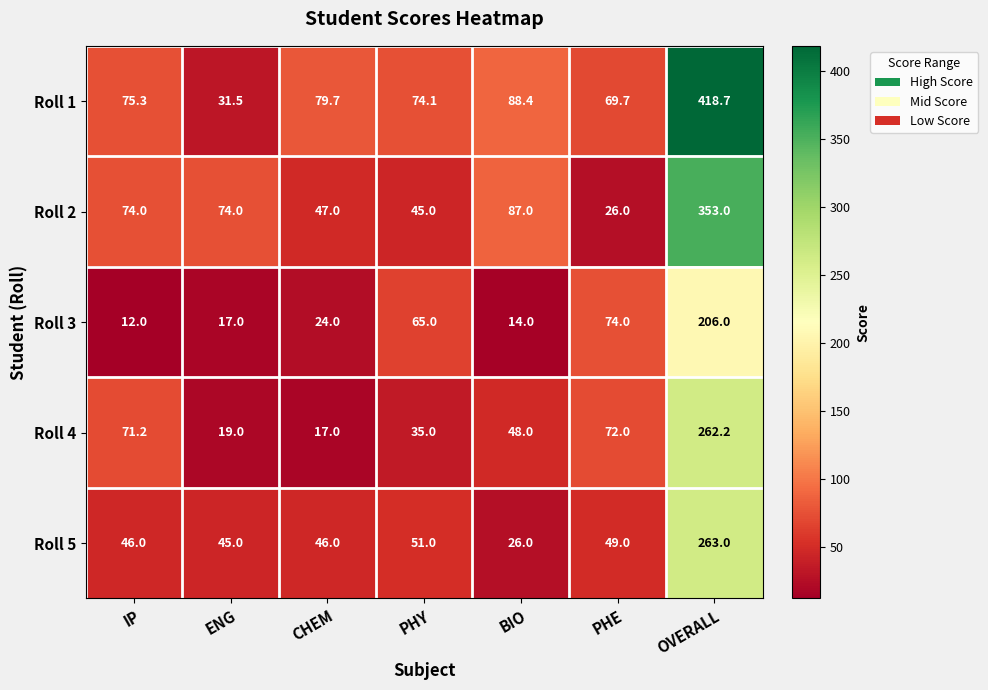

True or false: Roll 1 has a value of 418.7 at OVERALL.

True